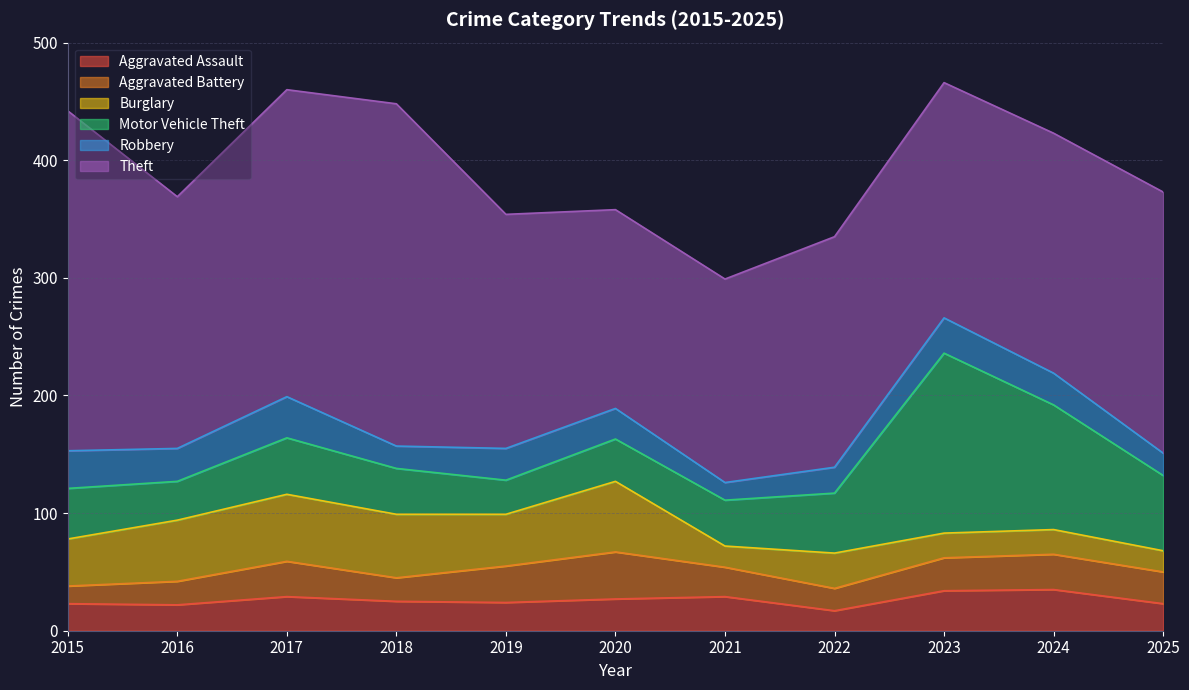

What is the difference between the second highest and minimum values in the Aggravated Assault series?

17